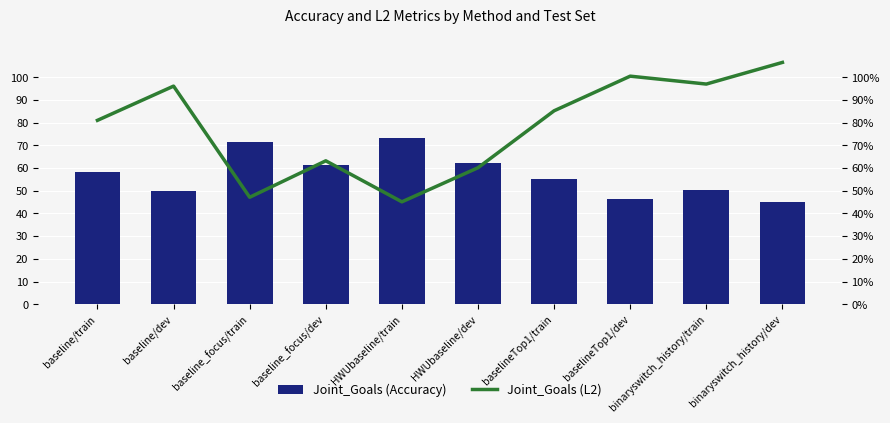

What is the sum of the Joint_Goals (L2) values at baselineTop1/train and baseline/dev?

1.8